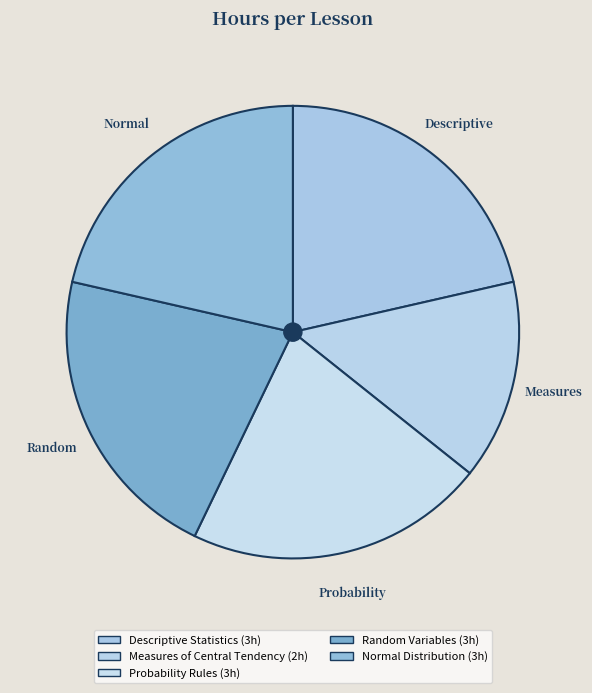

To the nearest percent, what is the combined percentage of Probability Rules and Random Variables?

43%